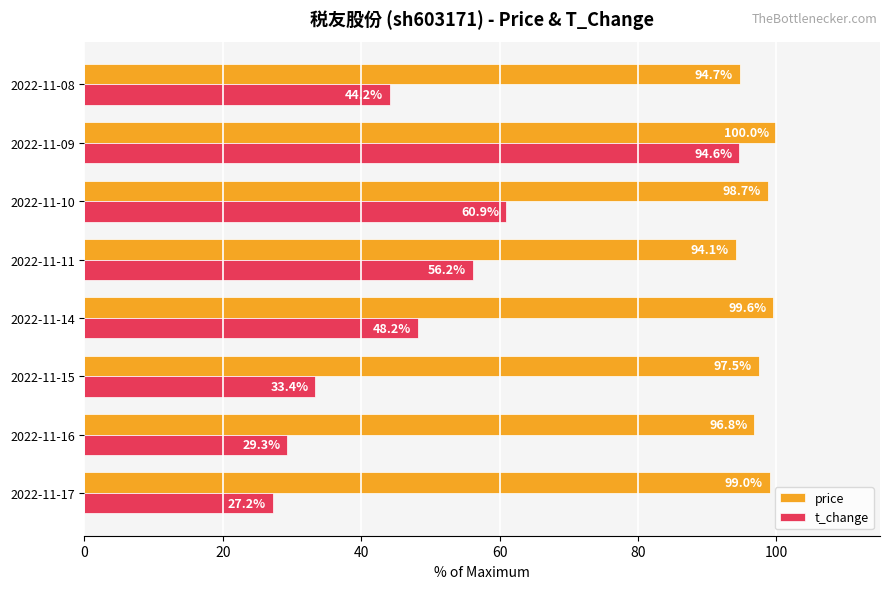

True or false: t_change has a value of 56.2 at 2022-11-11.

True